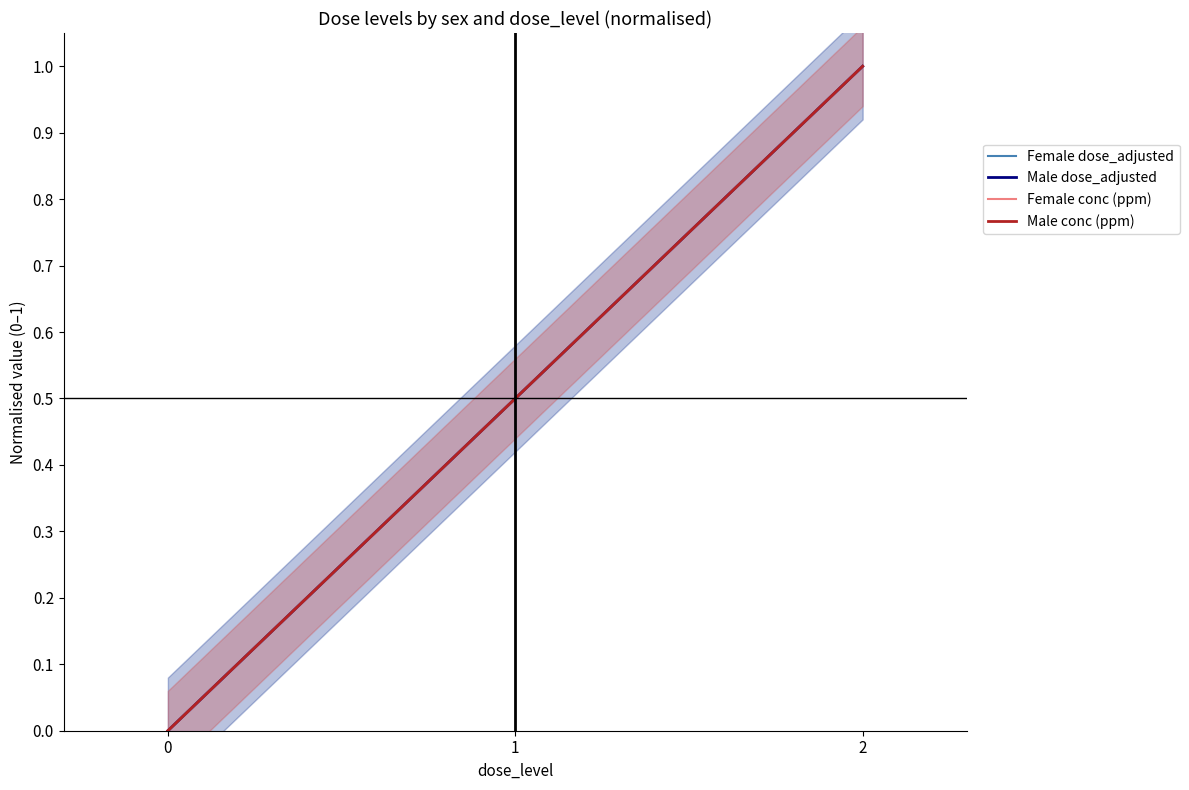

Which series has the largest total across all categories?

Female dose_adjusted